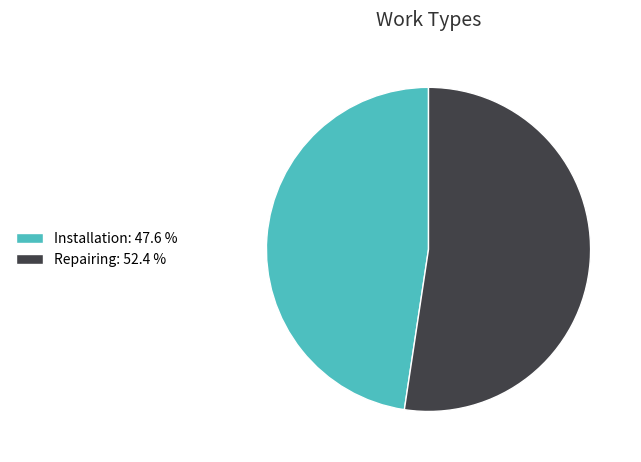

What is the majority slice?

Repairing